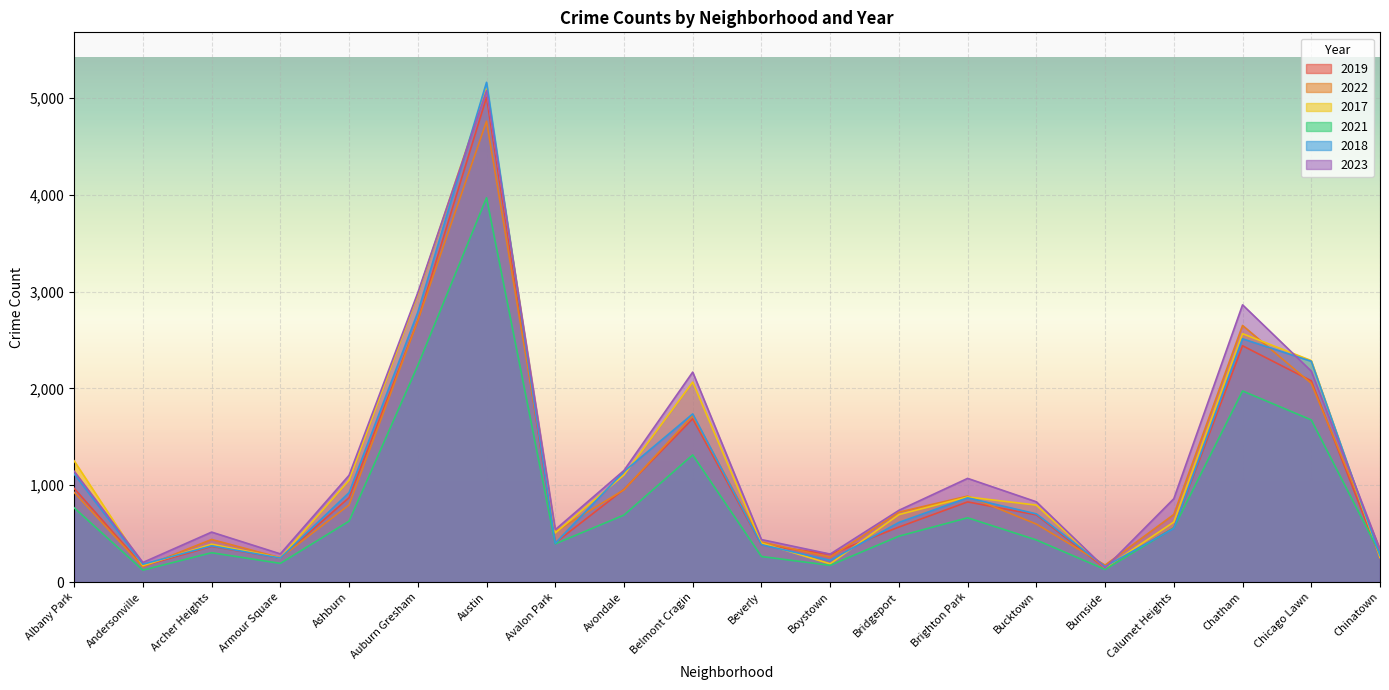

At which label is 2018 closest to 2661?

Auburn Gresham